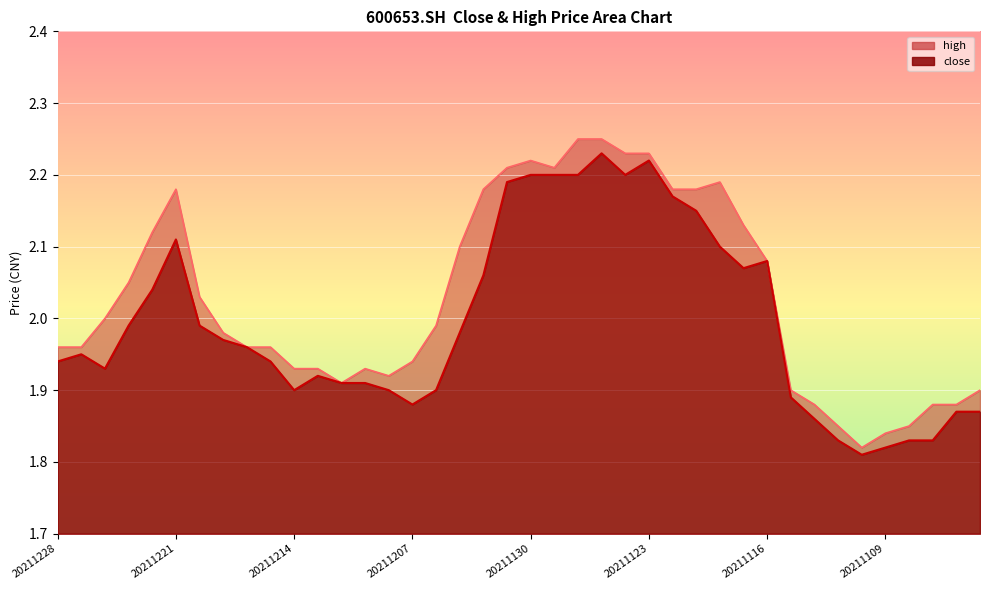

At which label does close reach its minimum?

20211110